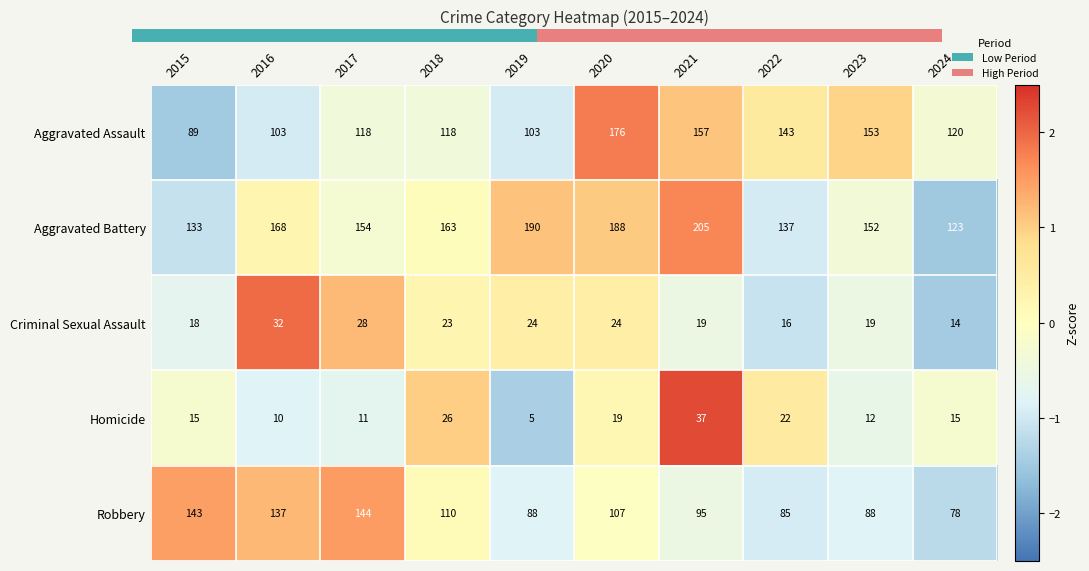

Rank the series by their maximum value, from lowest to highest.

Criminal Sexual Assault, Homicide, Robbery, Aggravated Assault, Aggravated Battery